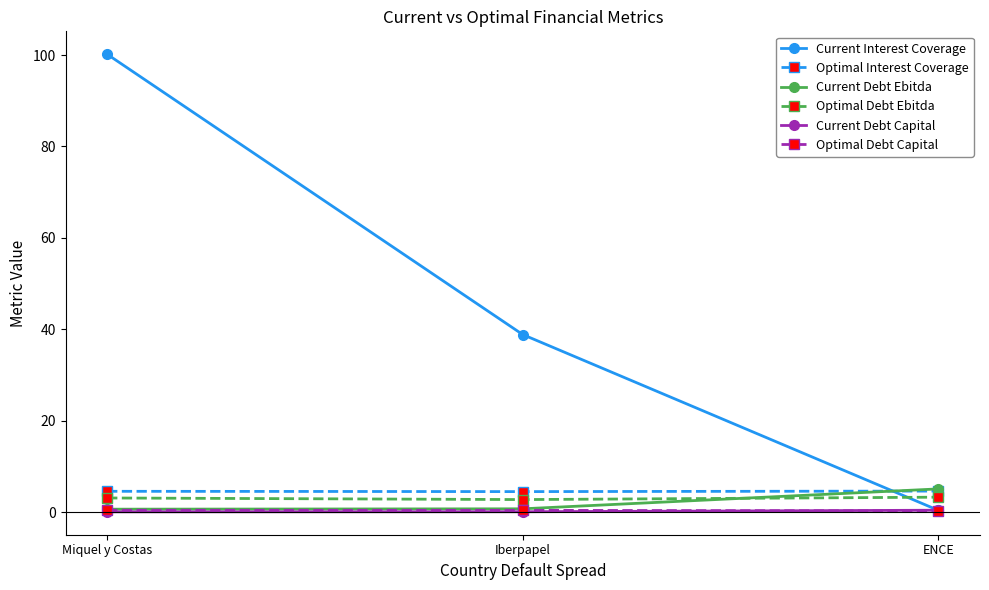

Which series has the widest spread of values?

Current Interest Coverage